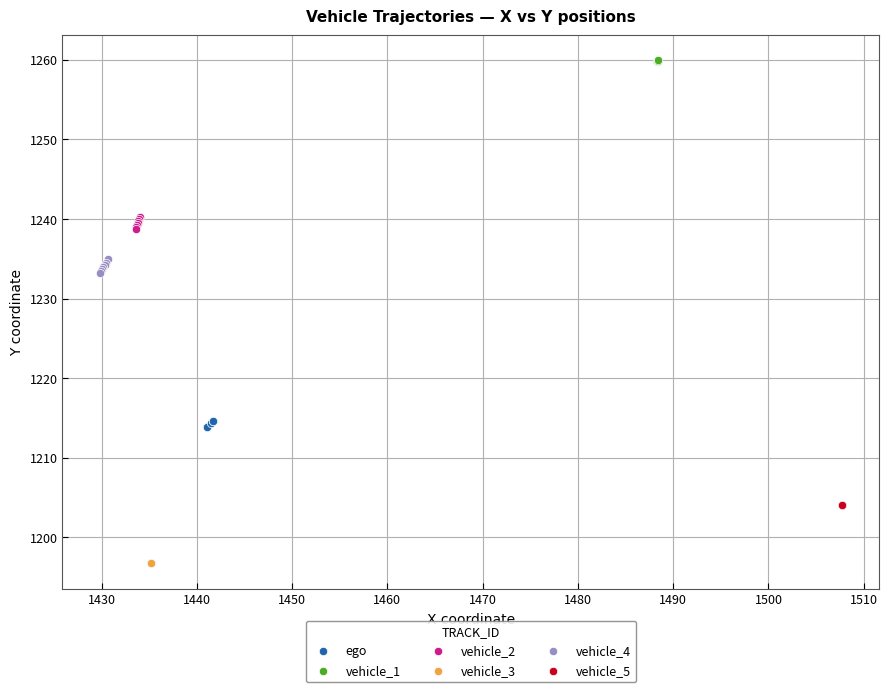

Which series contains the highest Y value?

vehicle_1